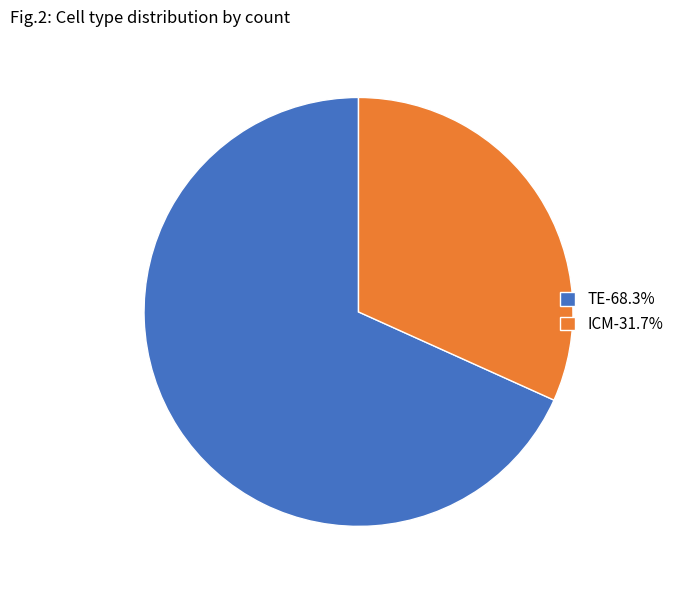

Is the sum of TE-68.3% and ICM-31.7% greater than half?

Yes